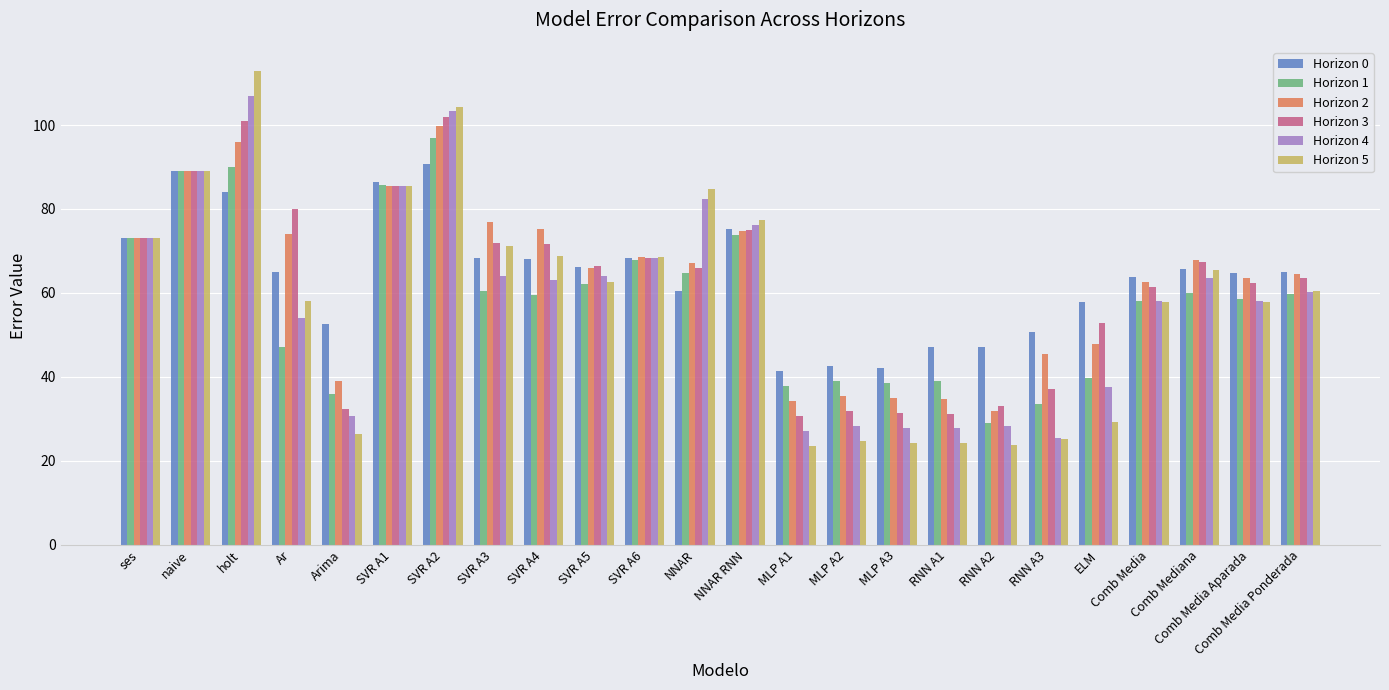

Is it true that Horizon 0 equals 139.5 at SVR A1?

False